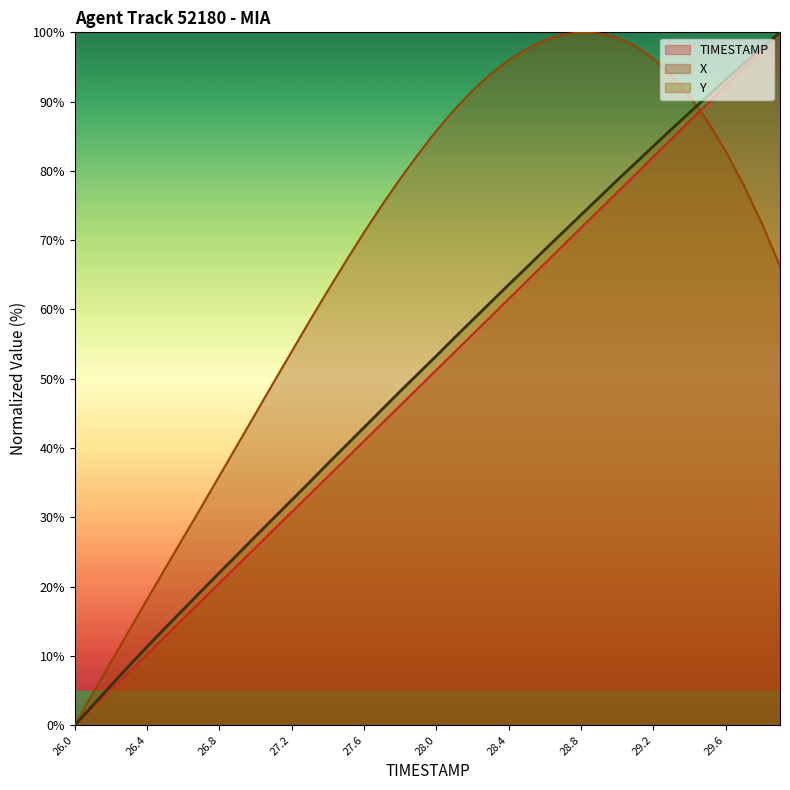

Reading left to right, transcribe all the data shown in this chart.

TIMESTAMP: 26.0=0.0	26.1=2.6	26.2=5.1	26.3=7.7	26.4=10.3	26.5=12.8	26.6=15.4	26.7=17.9	26.8=20.5	26.9=23.1	27.0=25.6	27.1=28.2	27.2=30.8	27.3=33.3	27.4=35.9	27.5=38.5	27.6=41.0	27.7=43.6	27.8=46.2	27.9=48.7	28.0=51.3	28.1=53.8	28.2=56.4	28.3=59.0	28.4=61.5	28.5=64.1	28.6=66.7	28.7=69.2	28.8=71.8	28.9=74.4	29.0=76.9	29.1=79.5	29.2=82.1	29.3=84.6	29.4=87.2	29.5=89.7	29.6=92.3	29.7=94.9	29.8=97.4	29.9=100.0
X: 26.0=0.0	26.1=4.6	26.2=9.1	26.3=13.7	26.4=18.2	26.5=22.6	26.6=27.1	26.7=31.5	26.8=36.0	26.9=40.5	27.0=45.0	27.1=49.5	27.2=54.0	27.3=58.4	27.4=62.7	27.5=67.0	27.6=71.1	27.7=75.1	27.8=78.9	27.9=82.4	28.0=85.8	28.1=88.9	28.2=91.6	28.3=94.0	28.4=96.0	28.5=97.6	28.6=98.9	28.7=99.7	28.8=100.0	28.9=99.8	29.0=99.2	29.1=98.0	29.2=96.2	29.3=93.8	29.4=90.8	29.5=87.1	29.6=82.8	29.7=77.9	29.8=72.4	29.9=66.2
Y: 26.0=0.0	26.1=2.9	26.2=5.7	26.3=8.6	26.4=11.3	26.5=14.0	26.6=16.7	26.7=19.4	26.8=22.0	26.9=24.6	27.0=27.3	27.1=29.9	27.2=32.5	27.3=35.1	27.4=37.8	27.5=40.4	27.6=43.0	27.7=45.6	27.8=48.2	27.9=50.8	28.0=53.3	28.1=55.9	28.2=58.5	28.3=61.0	28.4=63.6	28.5=66.1	28.6=68.6	28.7=71.2	28.8=73.7	28.9=76.2	29.0=78.7	29.1=81.1	29.2=83.6	29.3=86.0	29.4=88.4	29.5=90.8	29.6=93.2	29.7=95.5	29.8=97.8	29.9=100.0